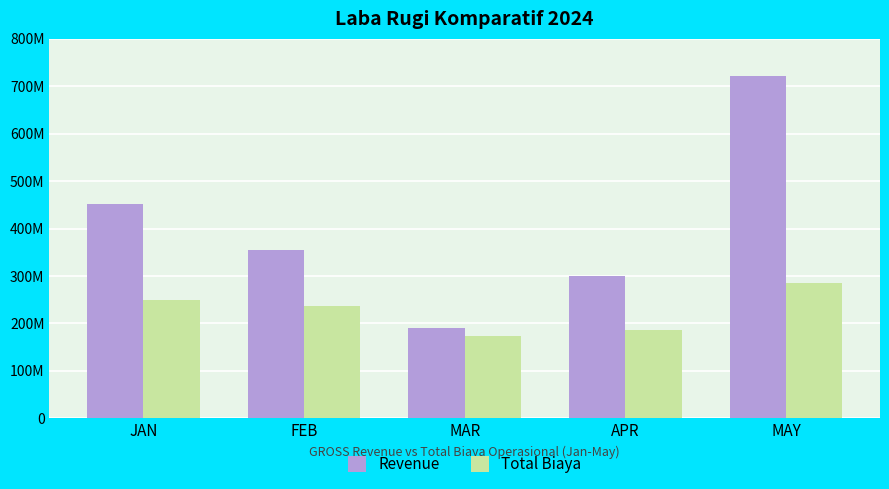

Does the chart contain stacked bars?

No